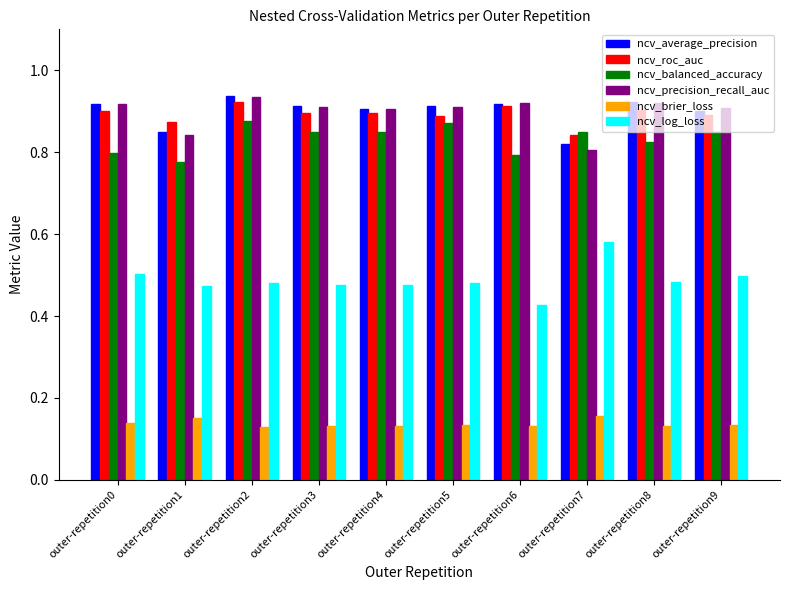

Count the ncv_roc_auc values in the range 0 to 1.

10